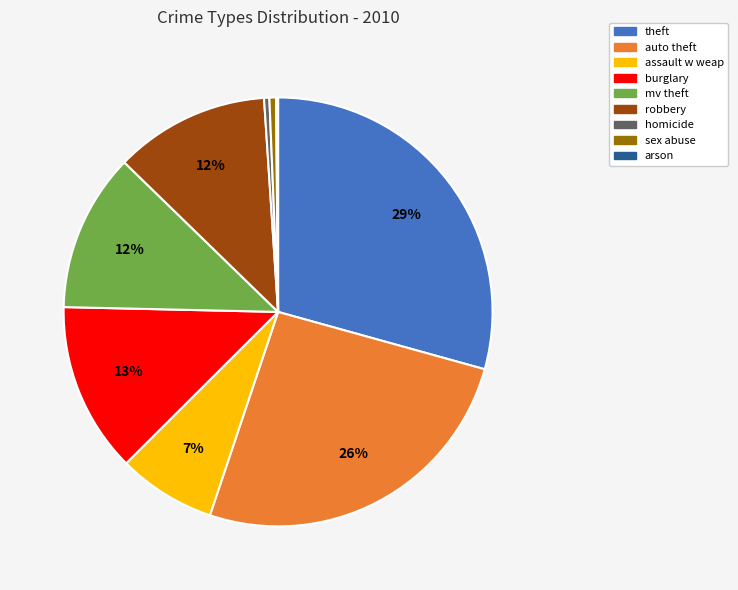

Which category has the biggest portion of the pie?

theft